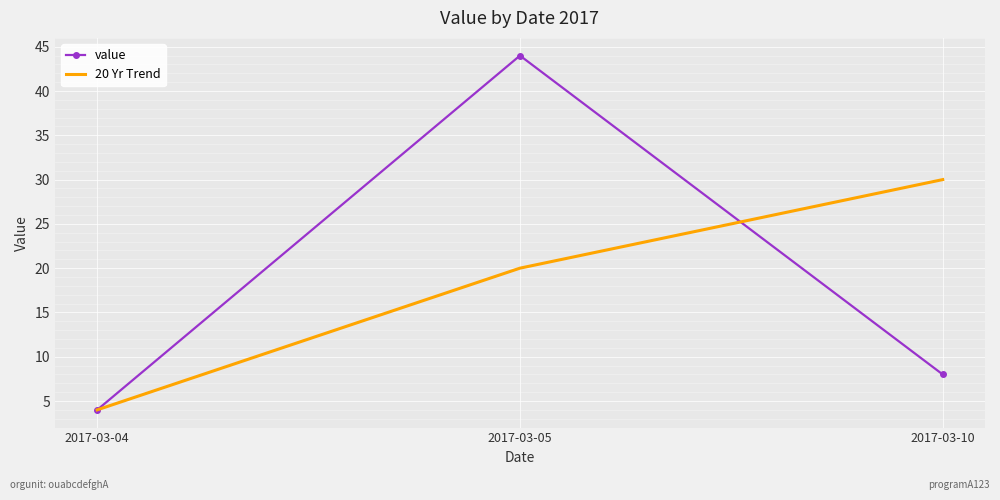

Where does the value series first go above 8?

2017-03-05